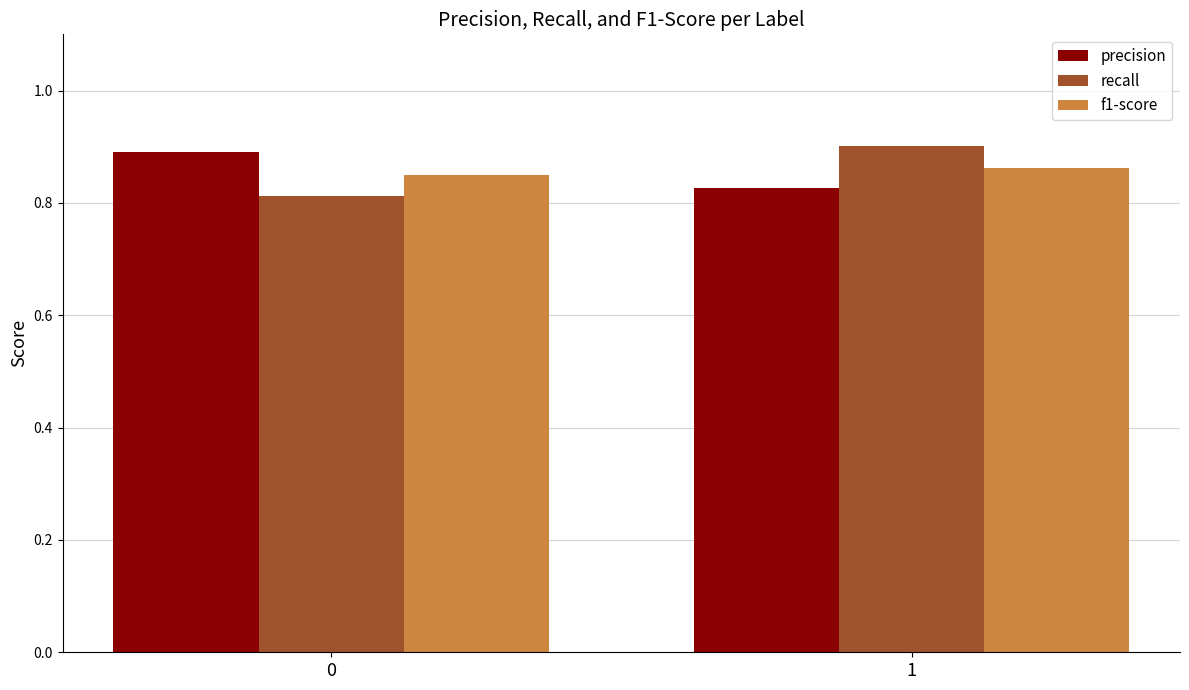

What is the sum of all precision values?

1.7